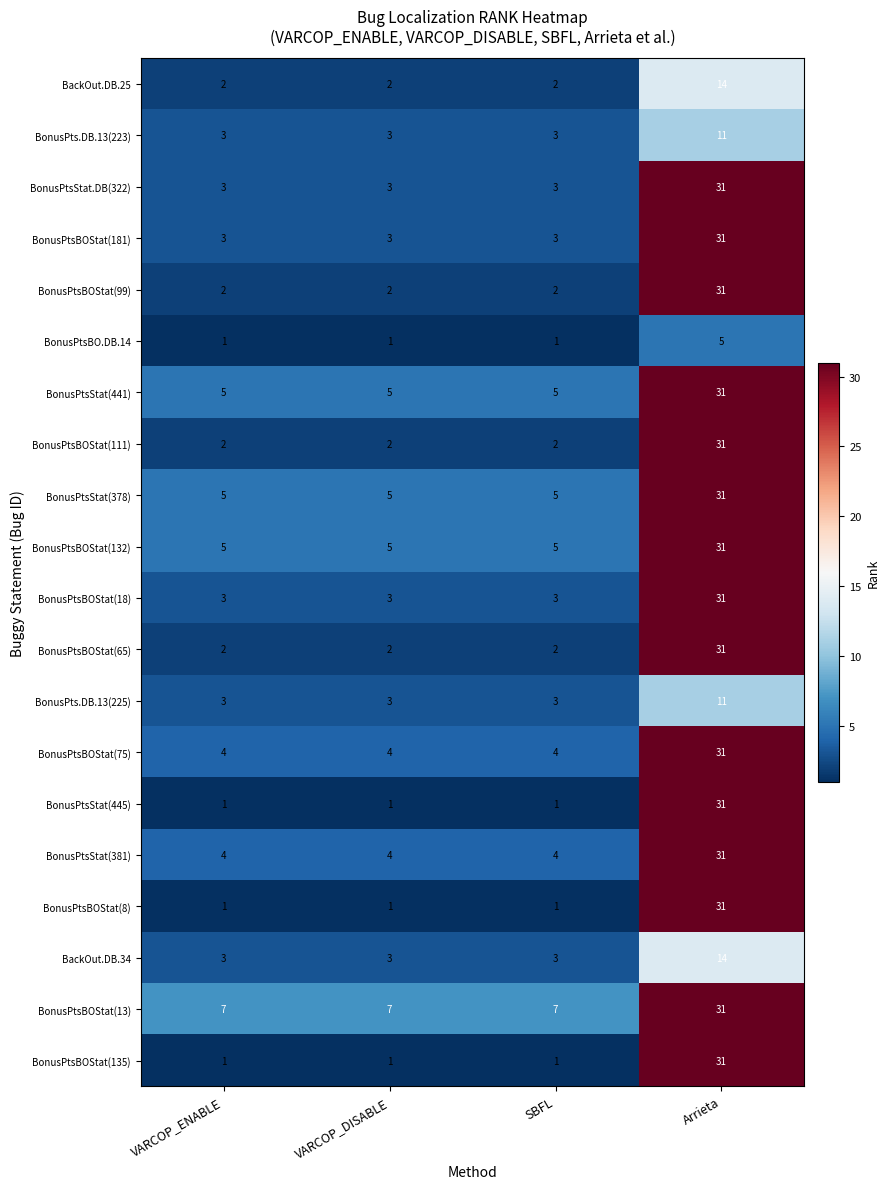

What is the difference between the highest and lowest values at VARCOP_DISABLE?

6